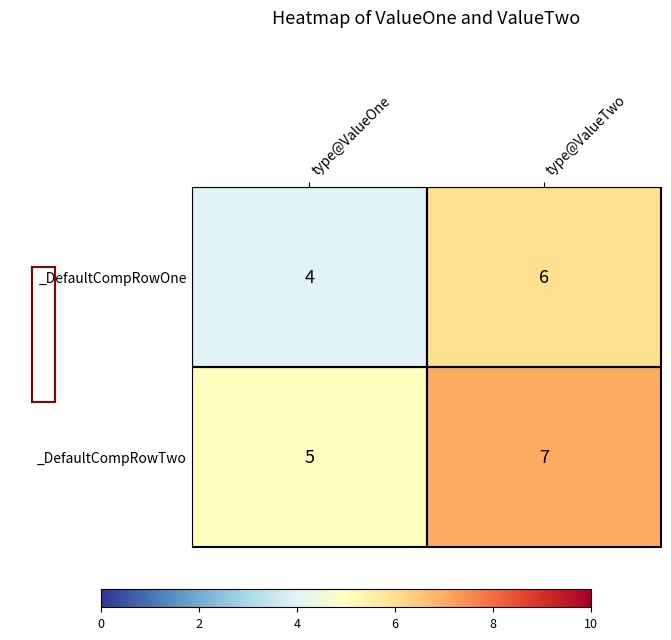

At which label is _DefaultCompRowTwo closest to 6?

type@ValueOne